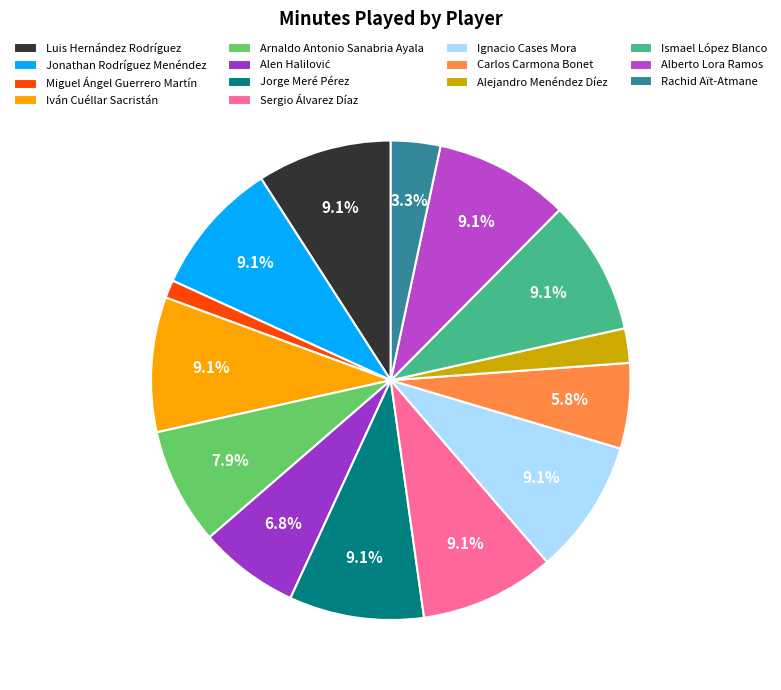

How many slices are in this pie chart?

14